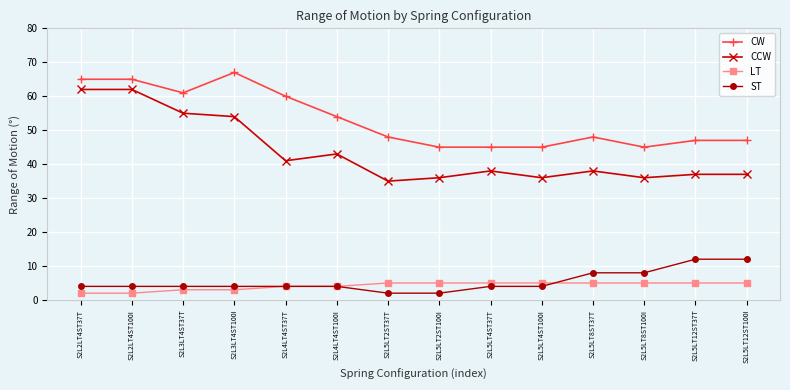

Which series has the largest total across all categories?

CW